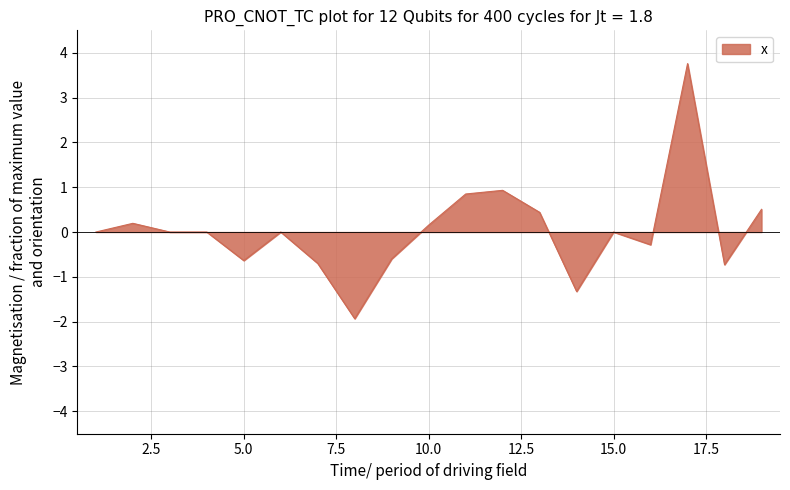

Count the number of data series in this chart.

1